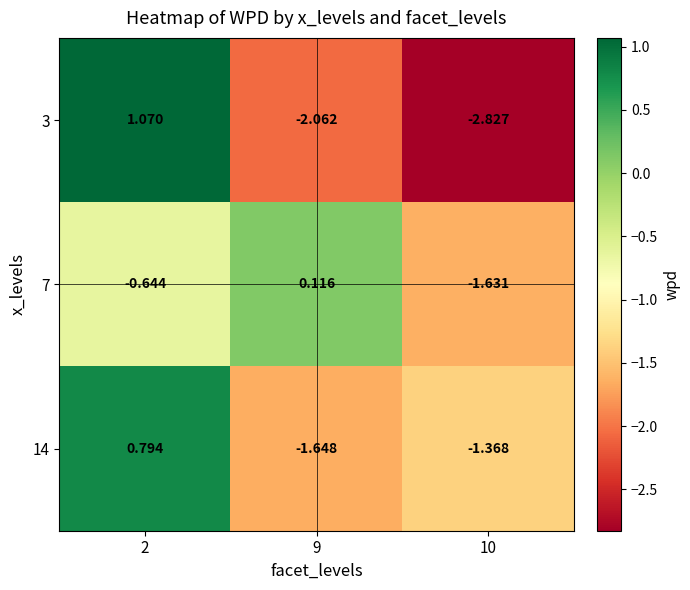

At how many categories does at least one series exceed 1?

1